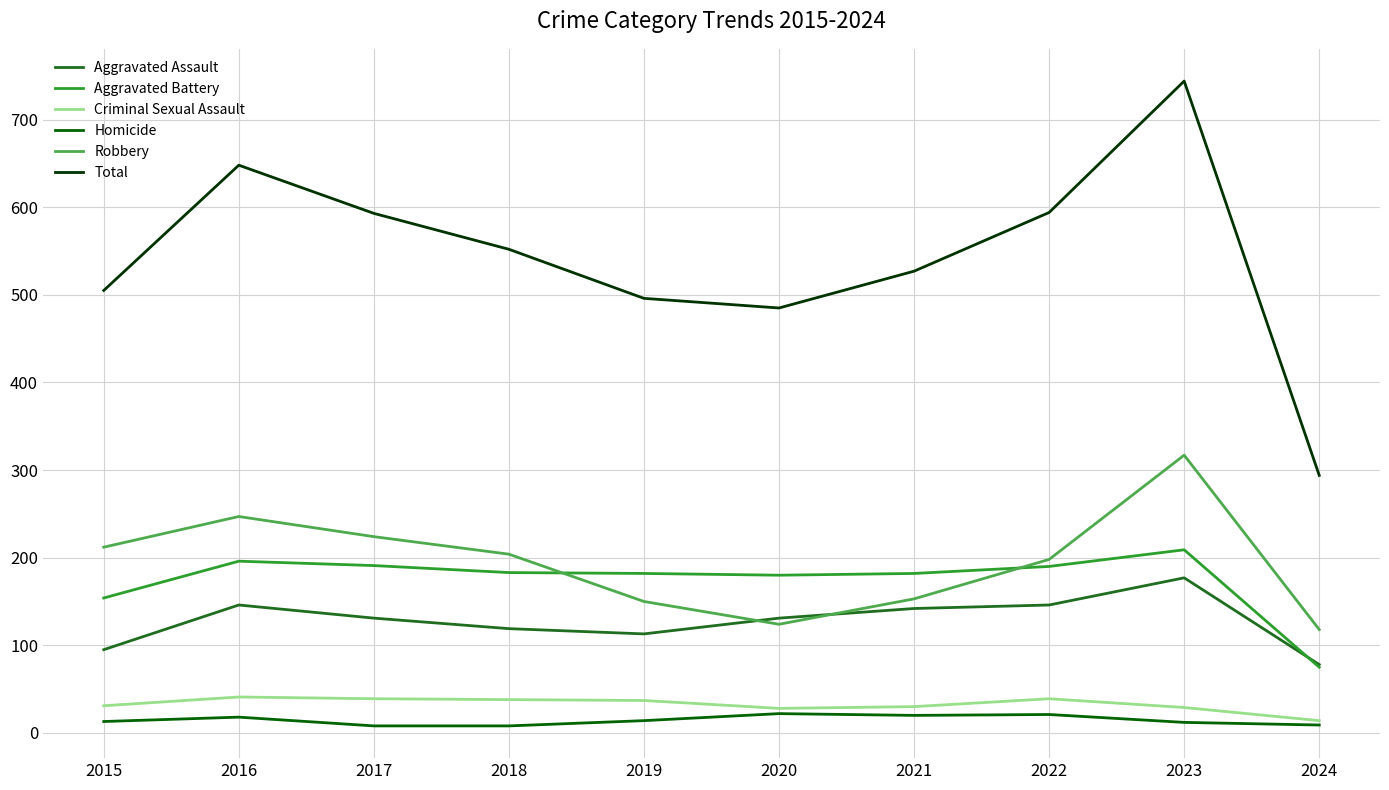

At which category is the sum across all series the highest?

2023